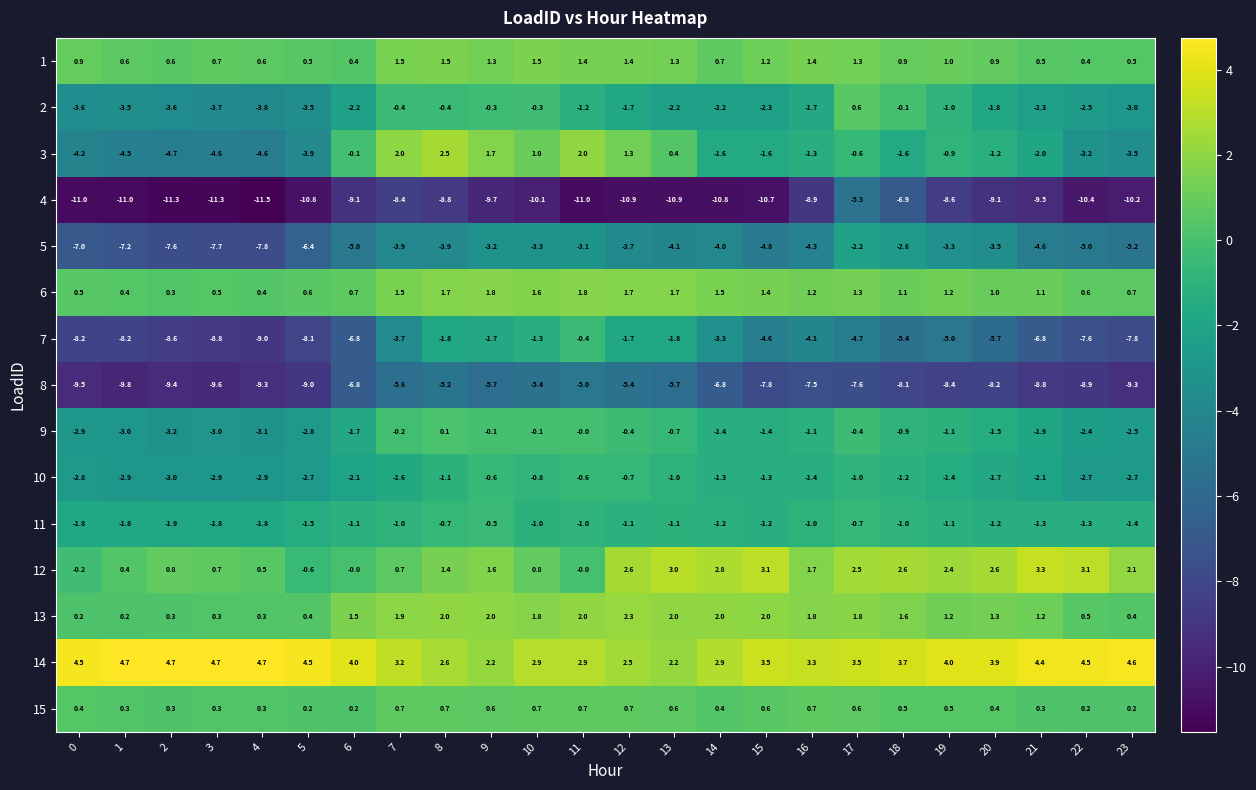

At which category is the sum across all series the highest?

8